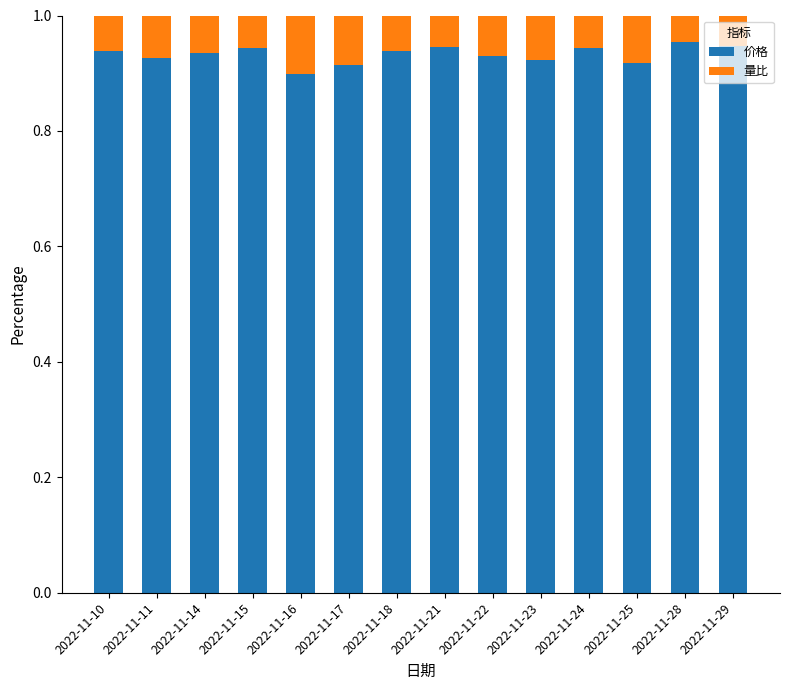

What are all the series names shown in the legend?

价格, 量比